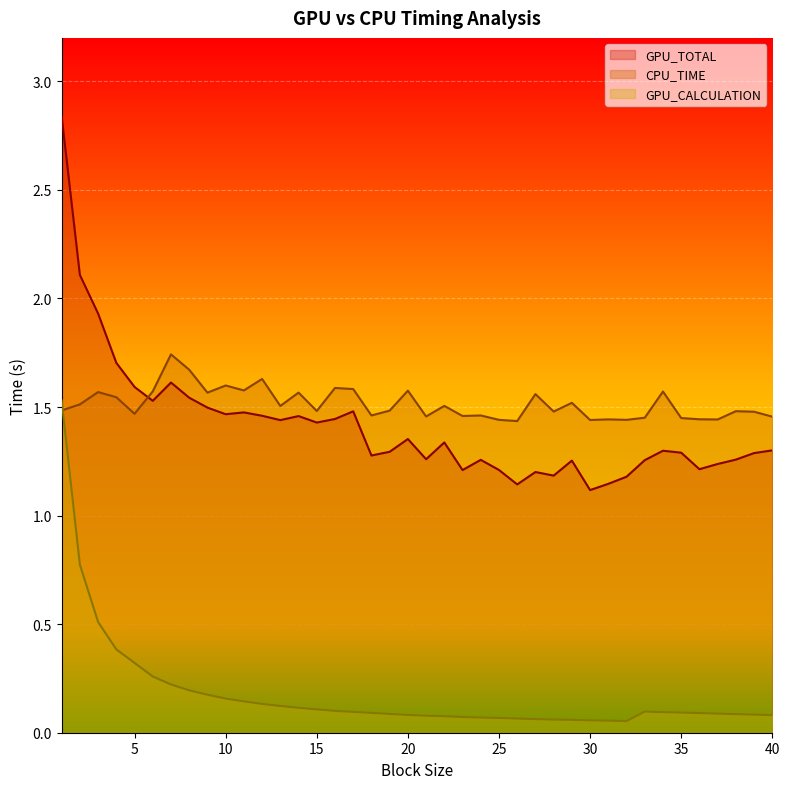

What is the spread (max minus min) of values at 35?

1.4